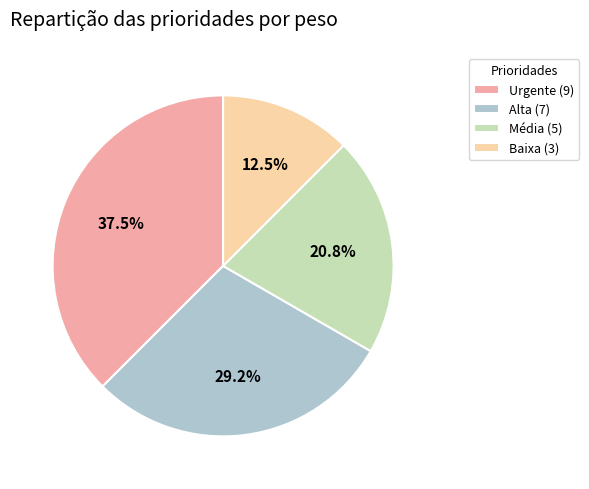

What percentage is NOT represented by Alta (7)?

70.8%